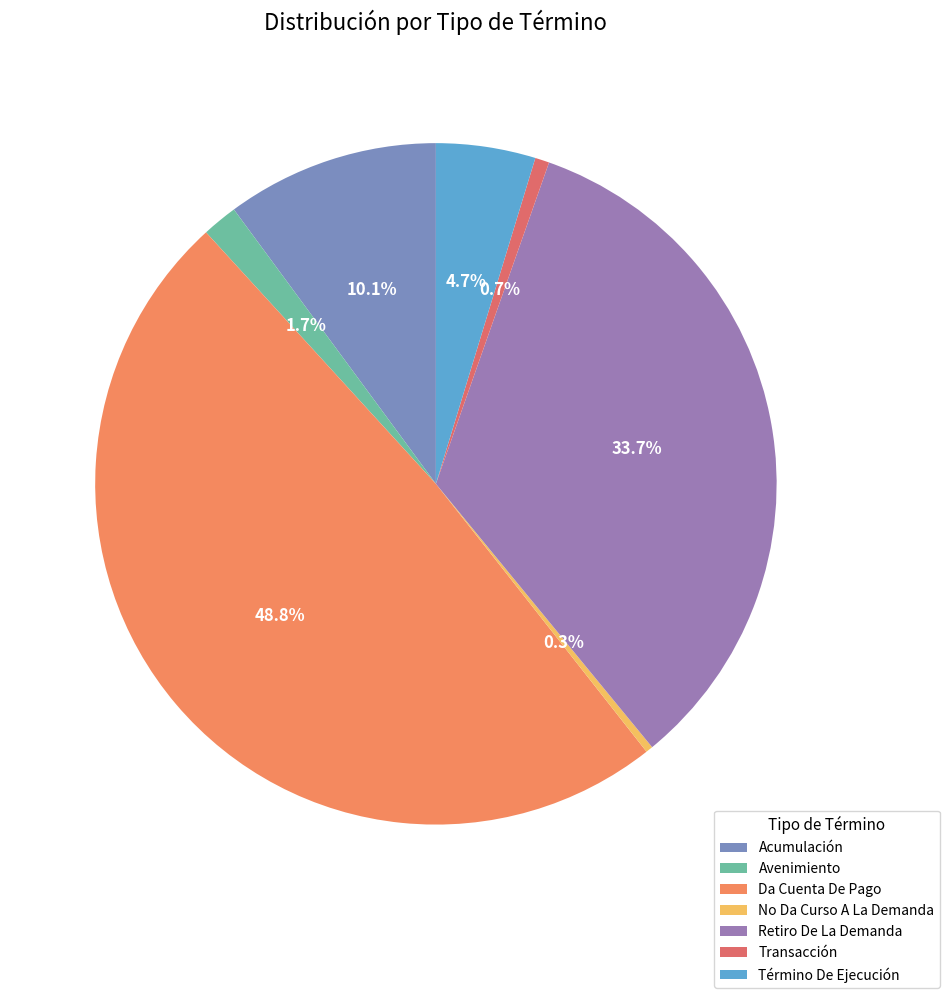

How many slices are in this pie chart?

7